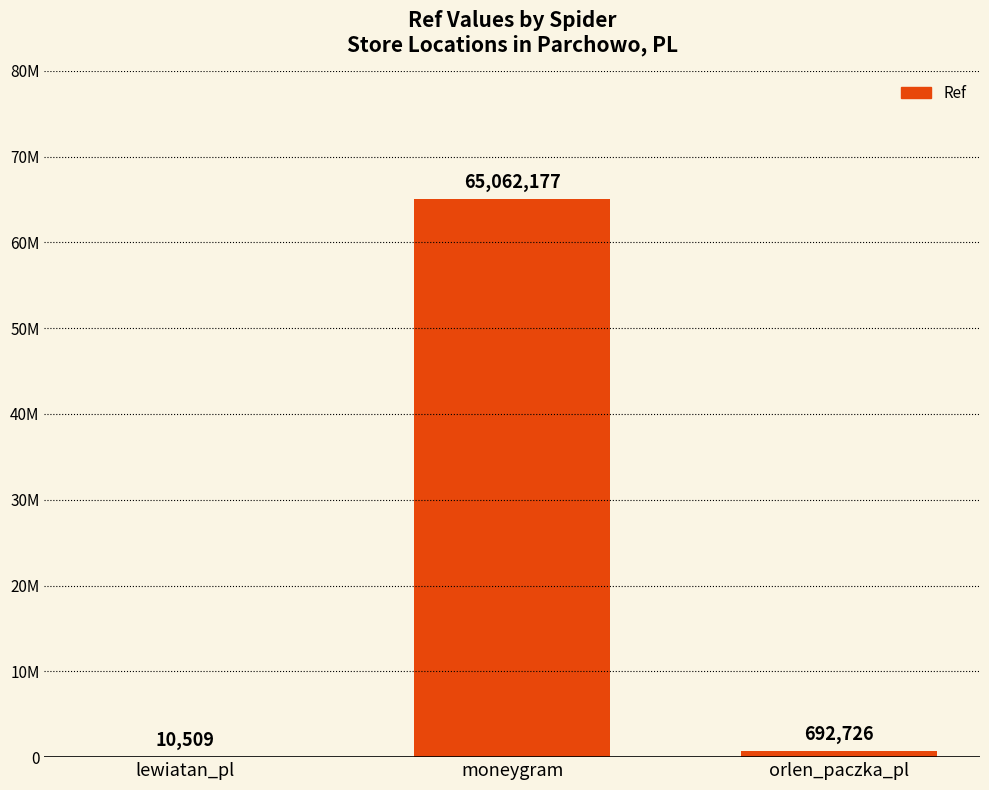

Are the bars horizontal?

No